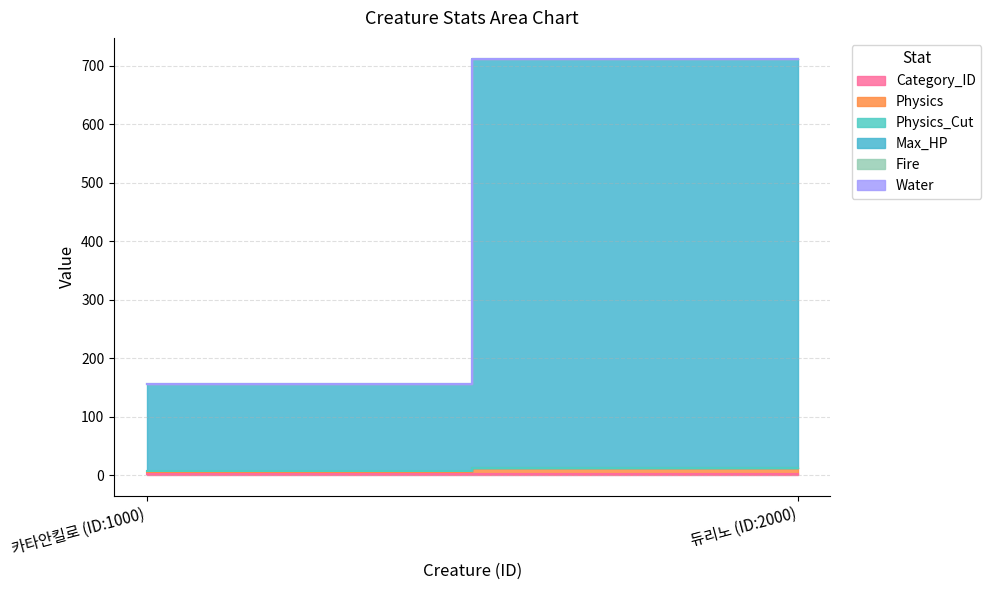

Reading left to right, extract all data points from this chart.

Category_ID: 1.0	2.0
Physics: 5.0	10.0
Physics_Cut: 0.1	0.2
Max_HP: 150.0	700.0
Fire: 0.0	0.0
Water: 0.0	0.0